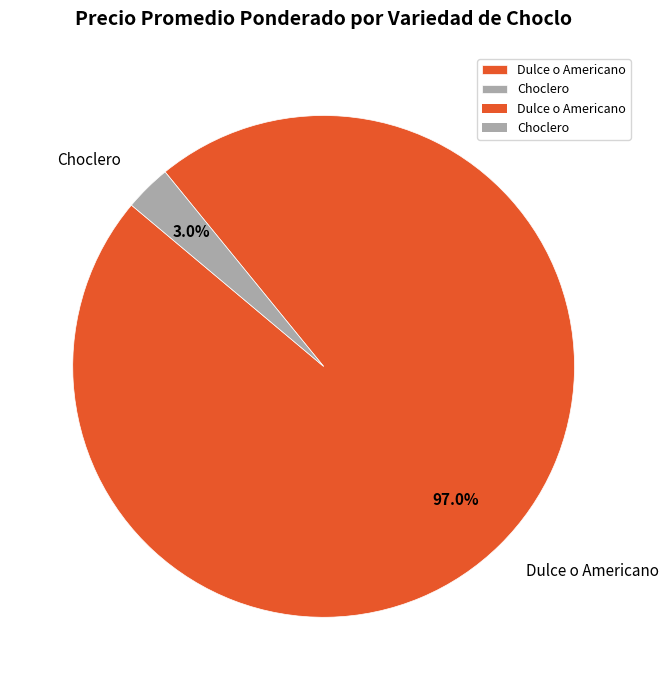

To the nearest percent, what is the difference between the largest and smallest slice percentages?

94%